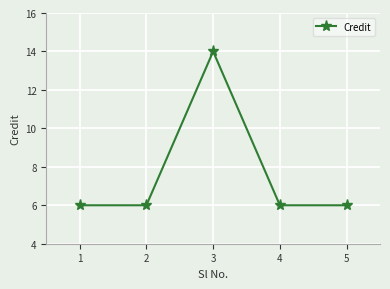

Is it true that the value at 1 is 6?

True